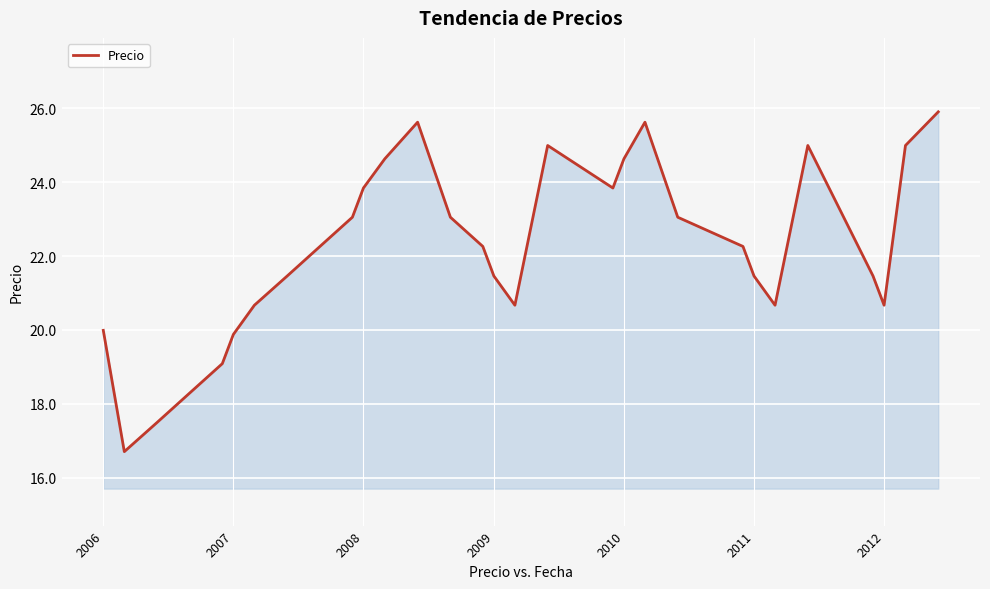

What is the difference between the maximum and minimum values?

9.2